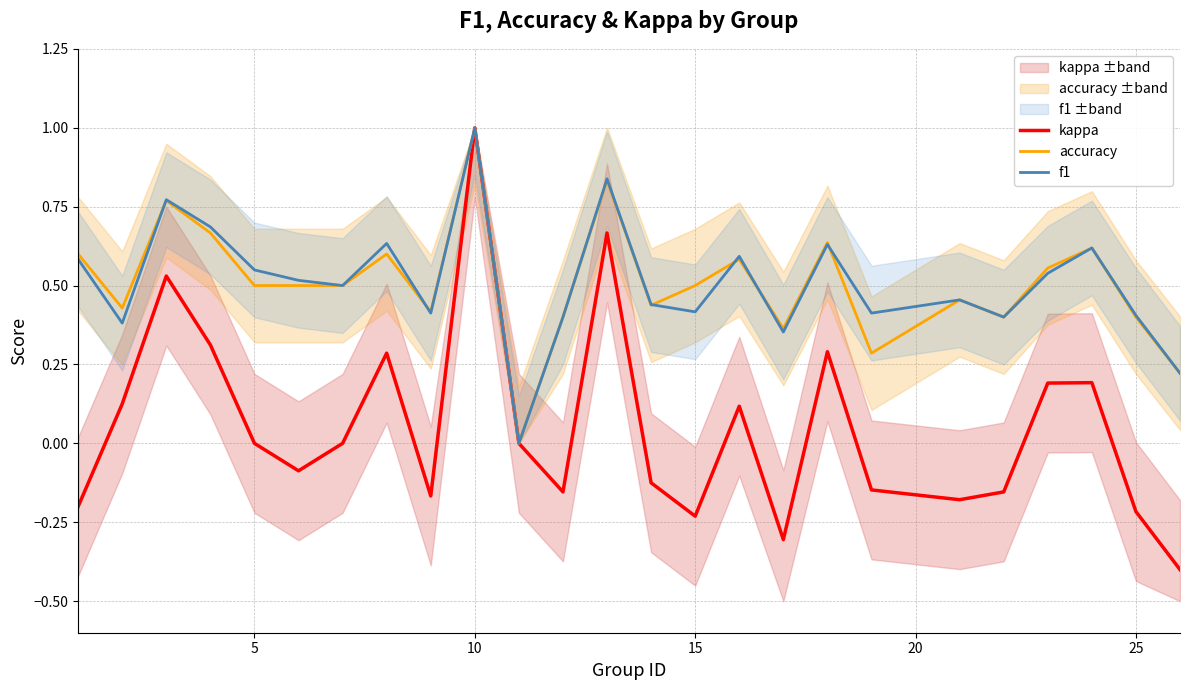

At which label does accuracy reach its peak?

10